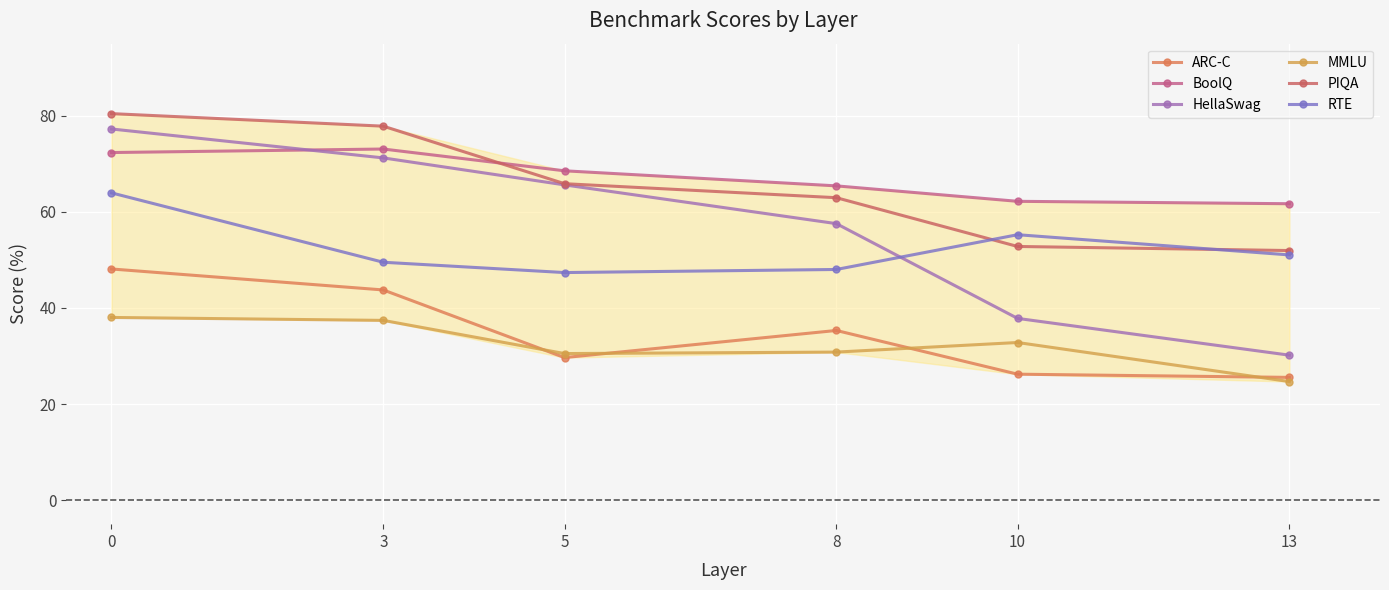

What is the difference between the ARC-C values at 0 and 5?

18.4